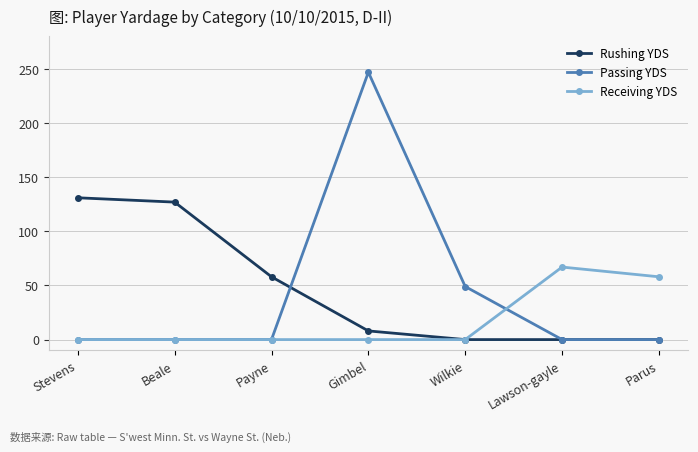

How many data points does each series have?

7